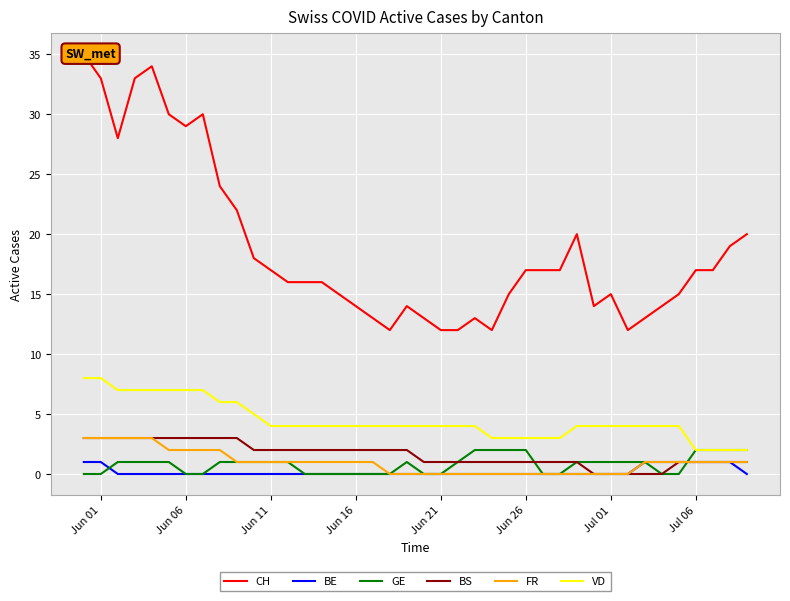

Reading left to right, transcribe all the data shown in this chart.

CH: 35	33	28	33	34	30	29	30	24	22	18	17	16	16	16	15	14	13	12	14	13	12	12	13	12	15	17	17	17	20	14	15	12	13	14	15	17	17	19	20
BE: 1	1	0	0	0	0	0	0	0	0	0	0	0	0	0	0	0	0	0	0	0	0	0	0	0	0	0	0	0	0	0	0	0	1	1	1	1	1	1	0
GE: 0	0	1	1	1	1	0	0	1	1	1	1	1	0	0	0	0	0	0	1	0	0	1	2	2	2	2	0	0	1	1	1	1	1	0	0	2	2	2	2
BS: 3	3	3	3	3	3	3	3	3	3	2	2	2	2	2	2	2	2	2	2	1	1	1	1	1	1	1	1	1	1	0	0	0	0	0	1	1	1	1	1
FR: 3	3	3	3	3	2	2	2	2	1	1	1	1	1	1	1	1	1	0	0	0	0	0	0	0	0	0	0	0	0	0	0	0	1	1	1	1	1	1	1
VD: 8	8	7	7	7	7	7	7	6	6	5	4	4	4	4	4	4	4	4	4	4	4	4	4	3	3	3	3	3	4	4	4	4	4	4	4	2	2	2	2